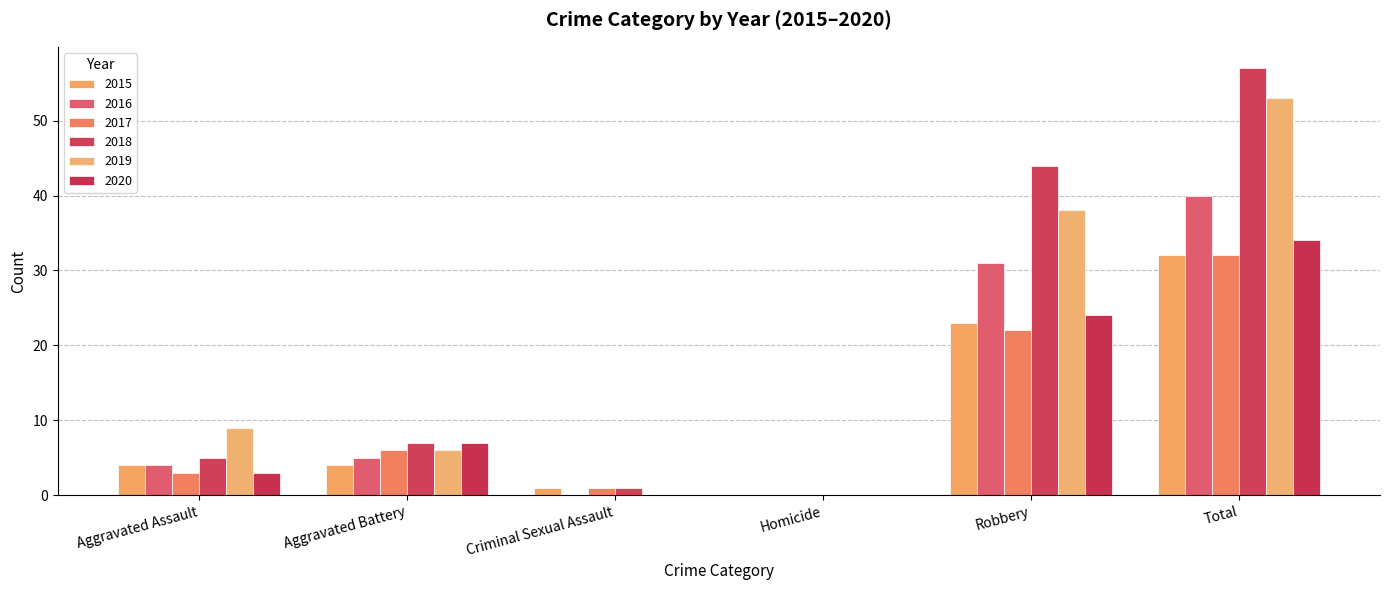

How many 2019 values are between 0 and 38?

5